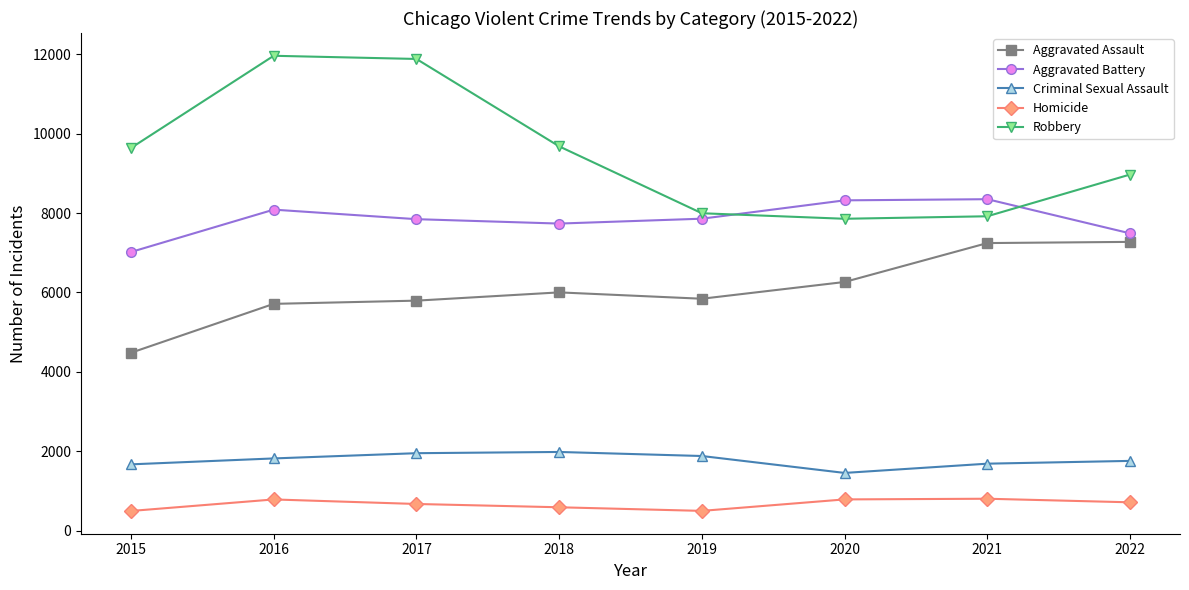

True or false: Robbery and Homicide intersect in this chart.

False